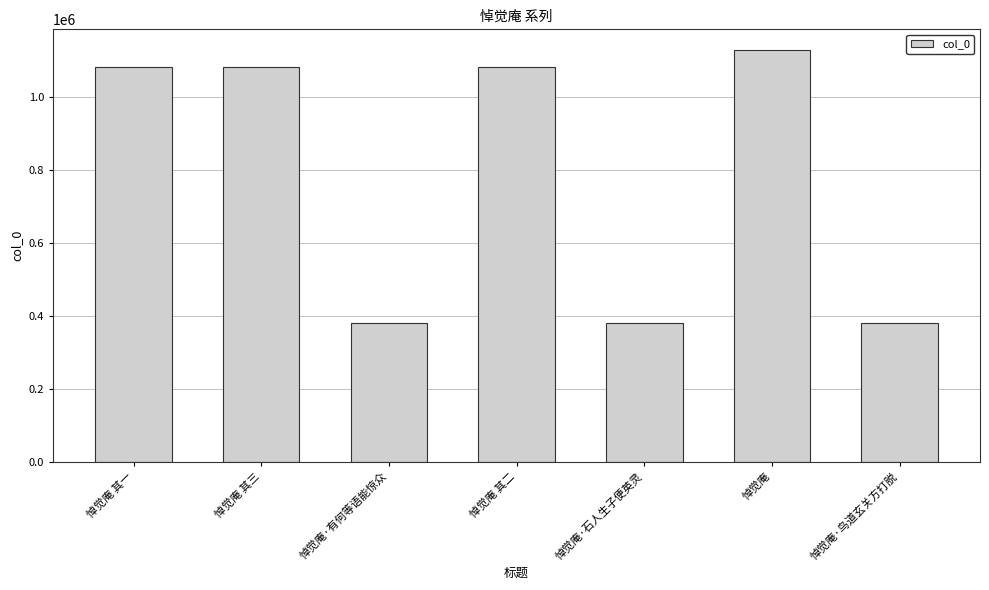

What is the sum of the values at 悼觉庵 其二 and 悼觉庵·石人生子便英灵?

1462241